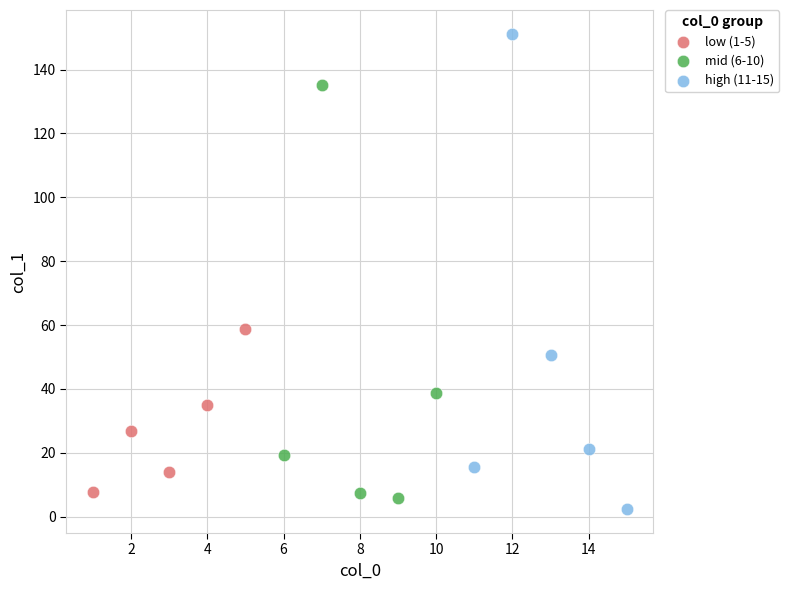

Which series reaches the maximum Y coordinate?

high (11-15)